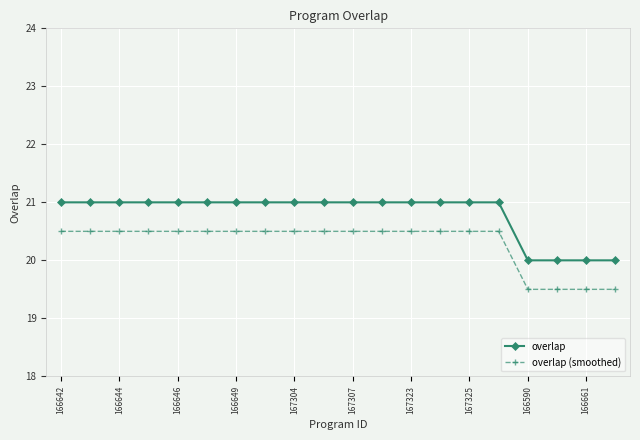

What is the value of the overlap (smoothed) point at the 10th from the left?

20.5